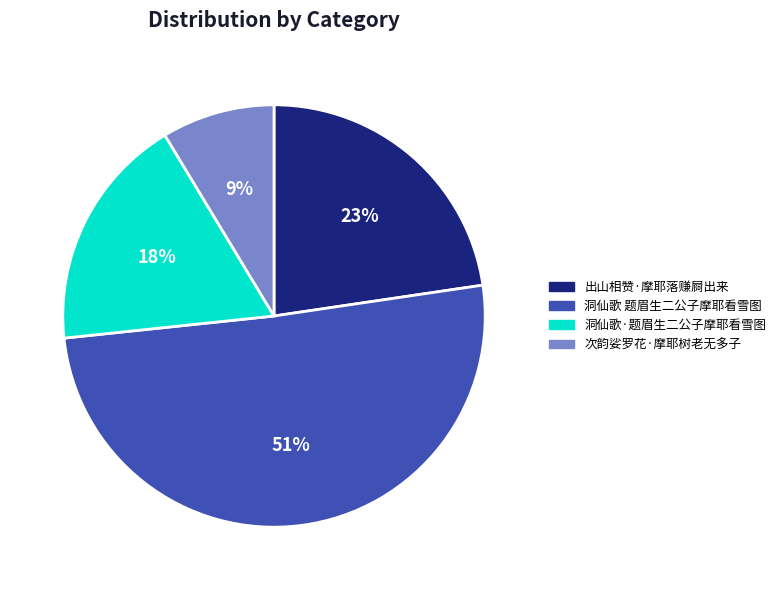

Is there any slice that represents more than half of the pie?

Yes